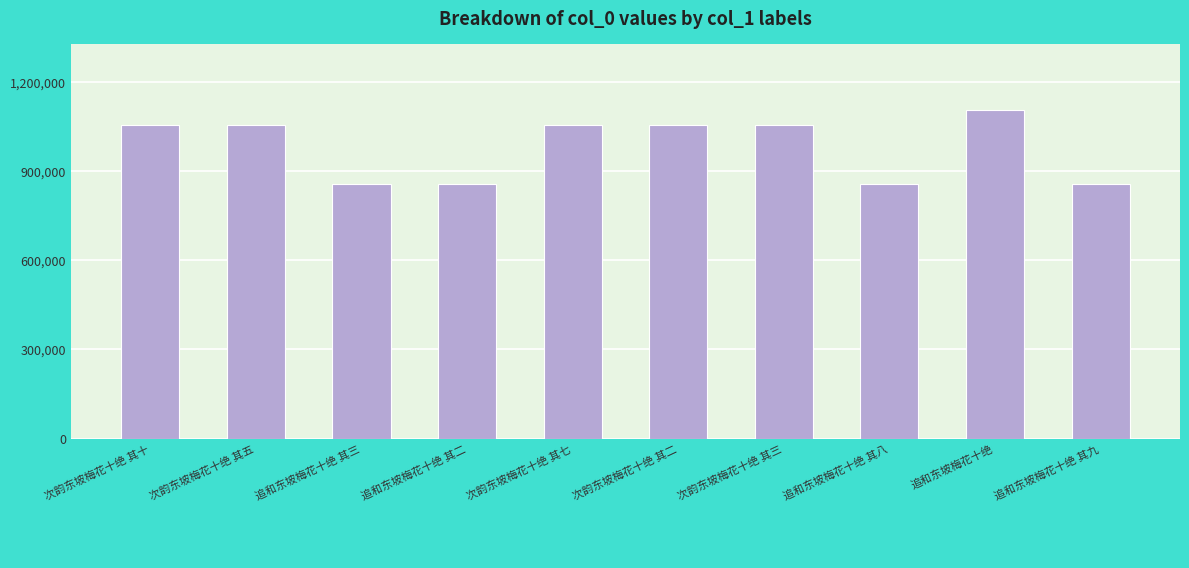

What is the smallest value displayed?

855815